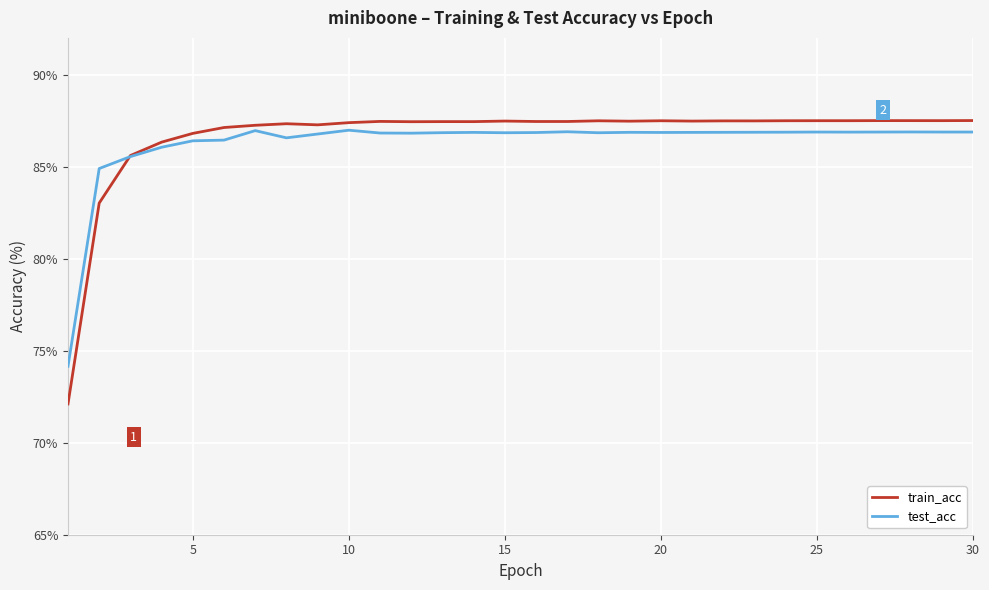

What is the average value of the train_acc series?

86.7